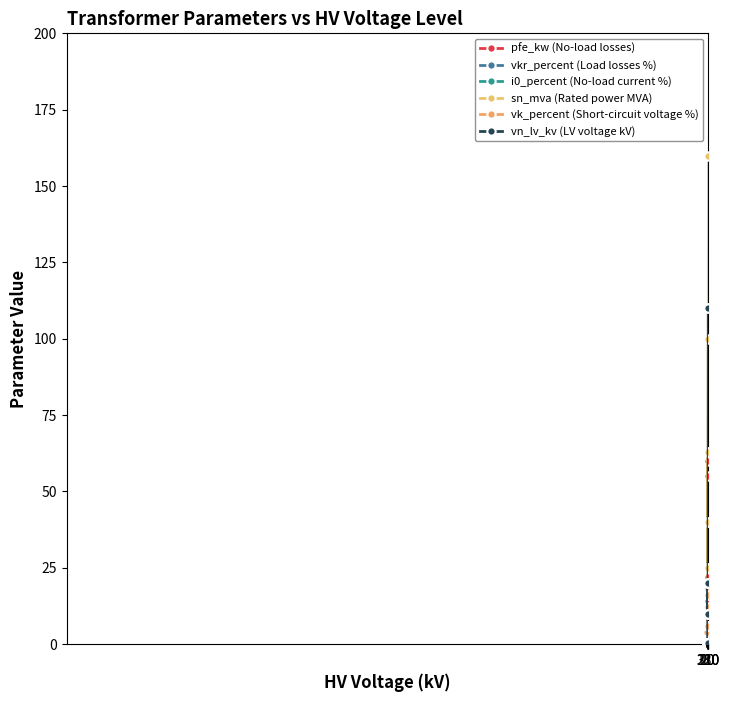

How many categories are shown in the chart?

14